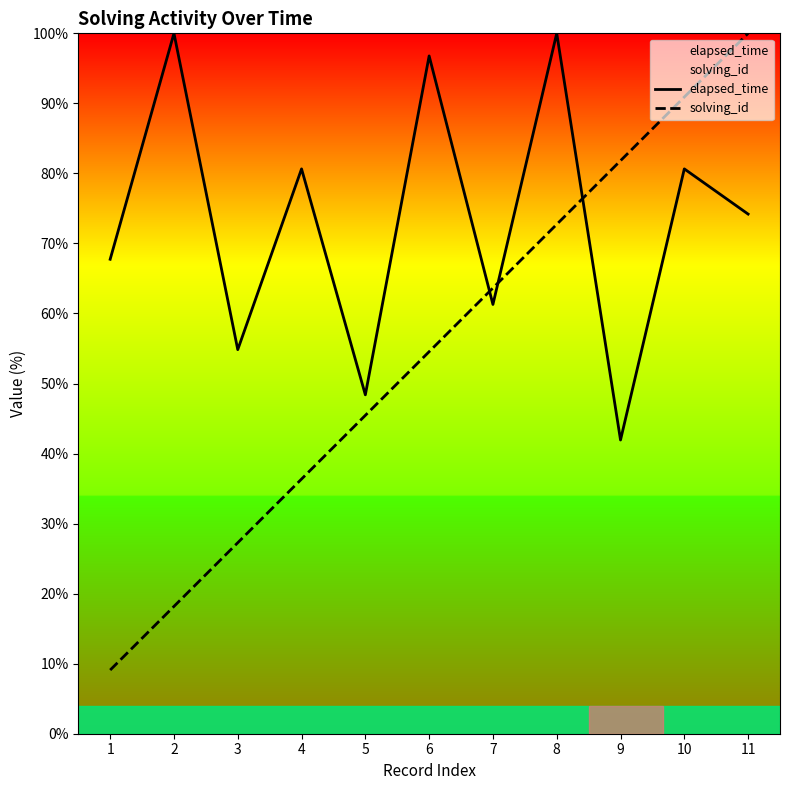

Is the value of elapsed_time at 11 greater than the value of solving_id at 11?

No